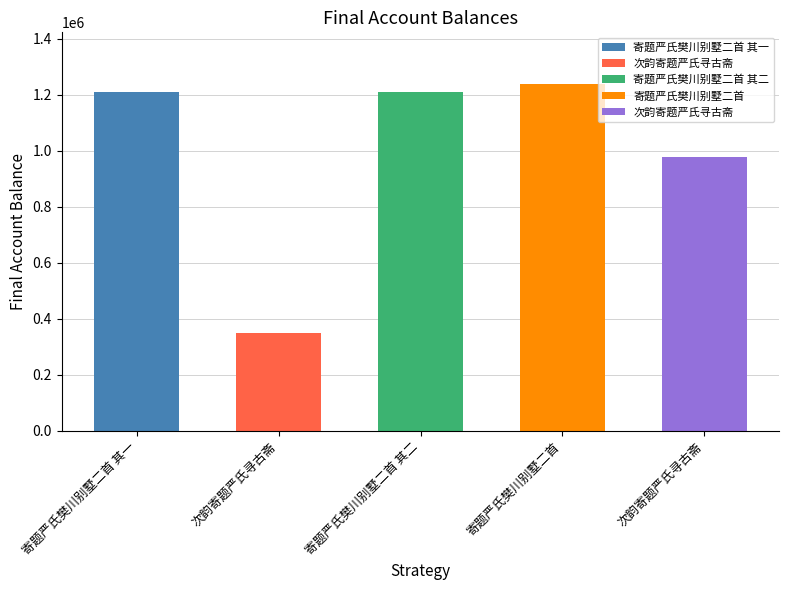

Reading right to left, what are all the values shown in this chart?

978310	1236777	1207937	346807	1207936